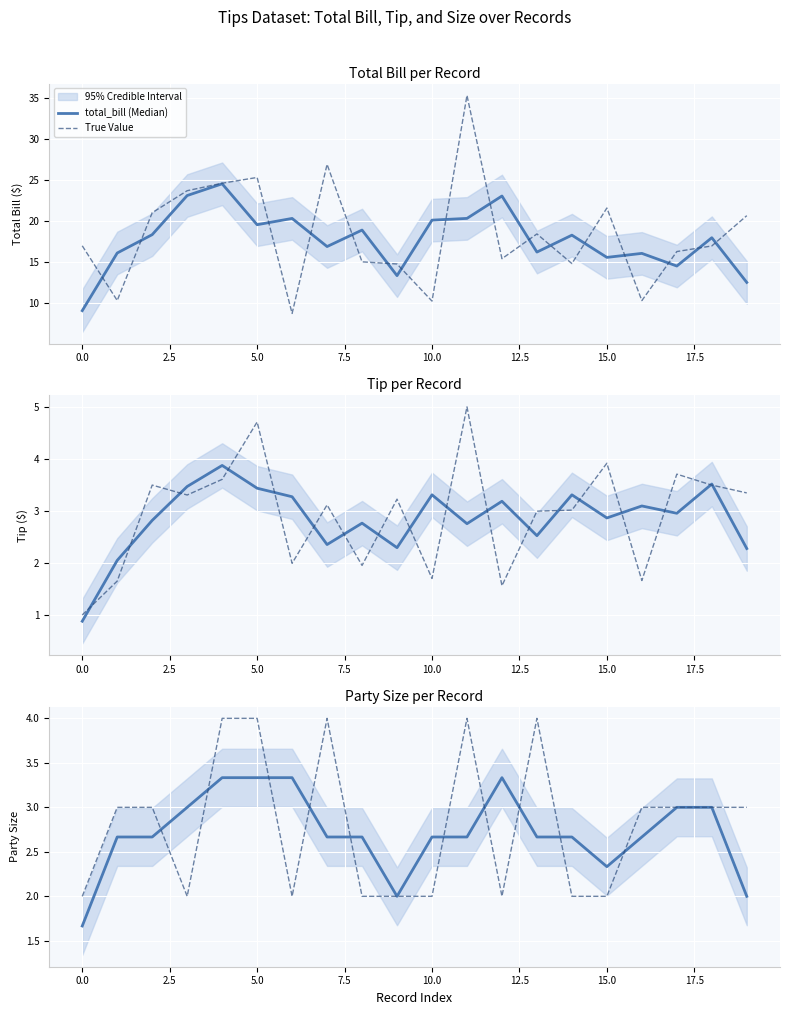

How many data points does each series have?

20